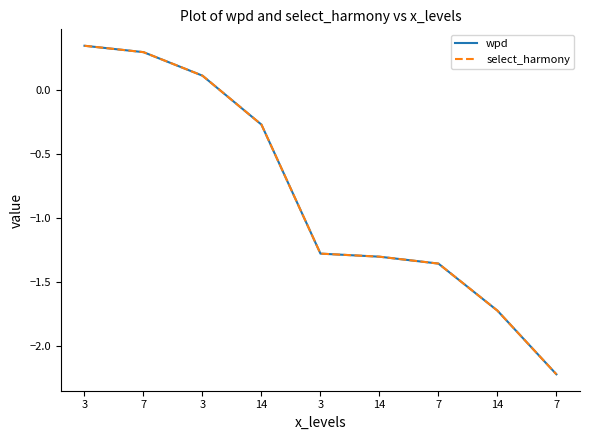

The value of select_harmony at 14 is -0.4. True or false?

False